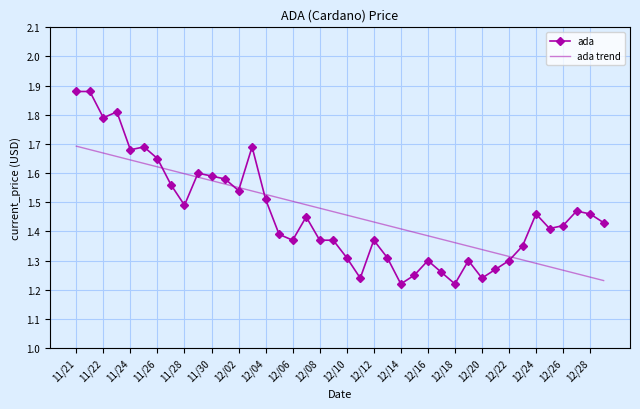

Which series has the widest spread of values?

ada